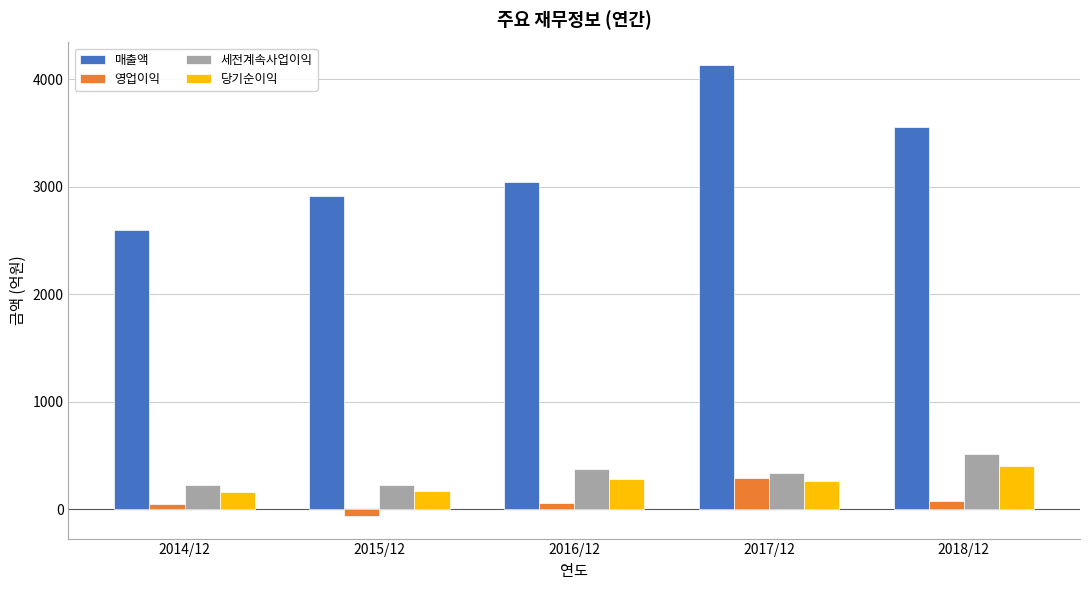

Which series changed the most between 2014/12 and 2018/12?

매출액